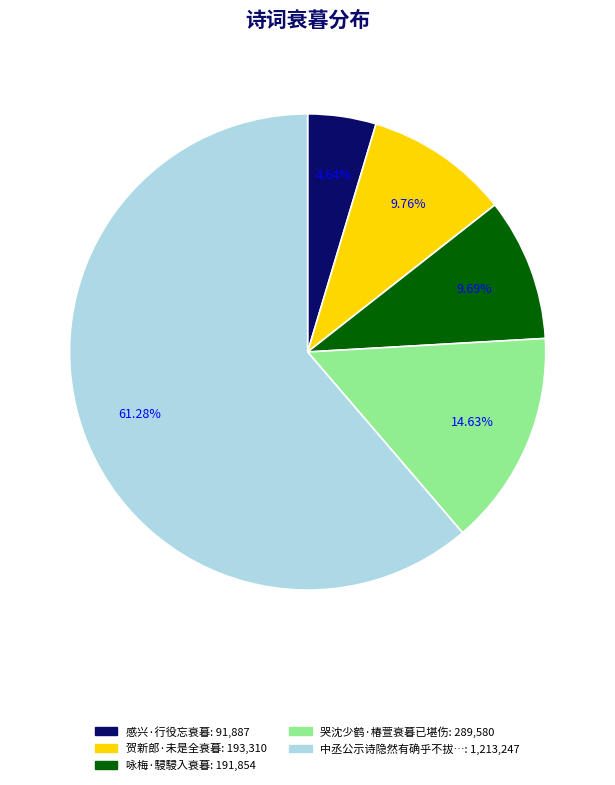

Does any single category account for the majority?

Yes